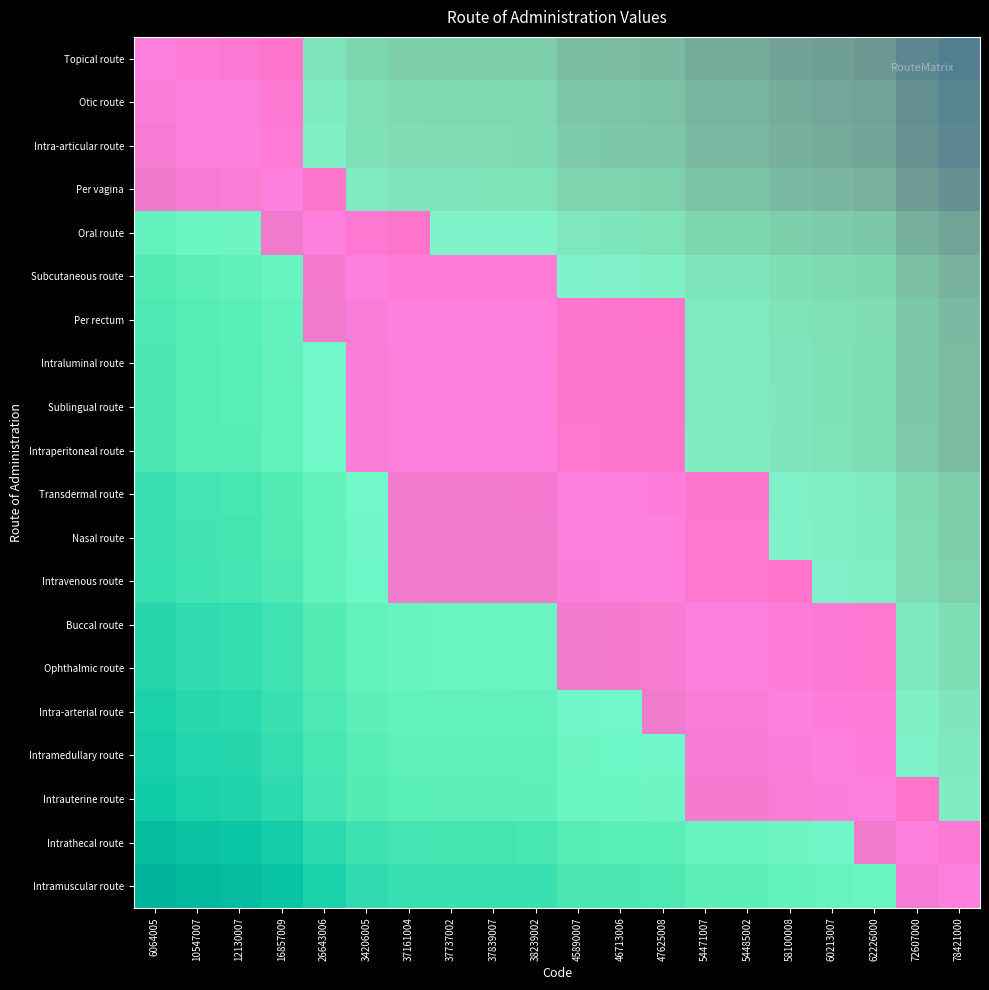

True or false: Intrathecal route has a value of 2 at 62226000.

False